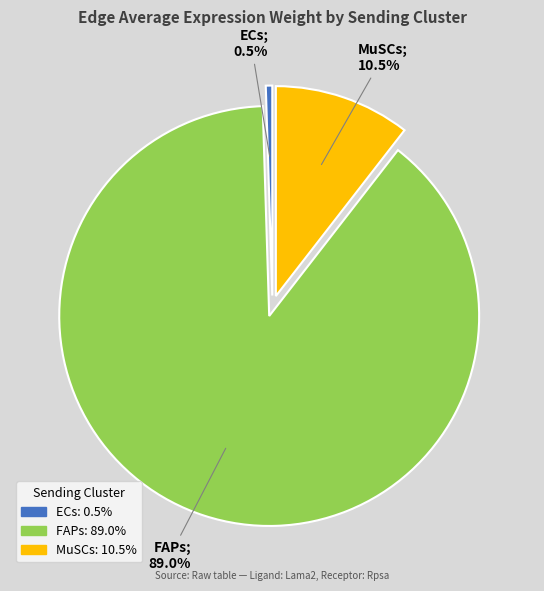

Is there any slice that represents more than half of the pie?

Yes